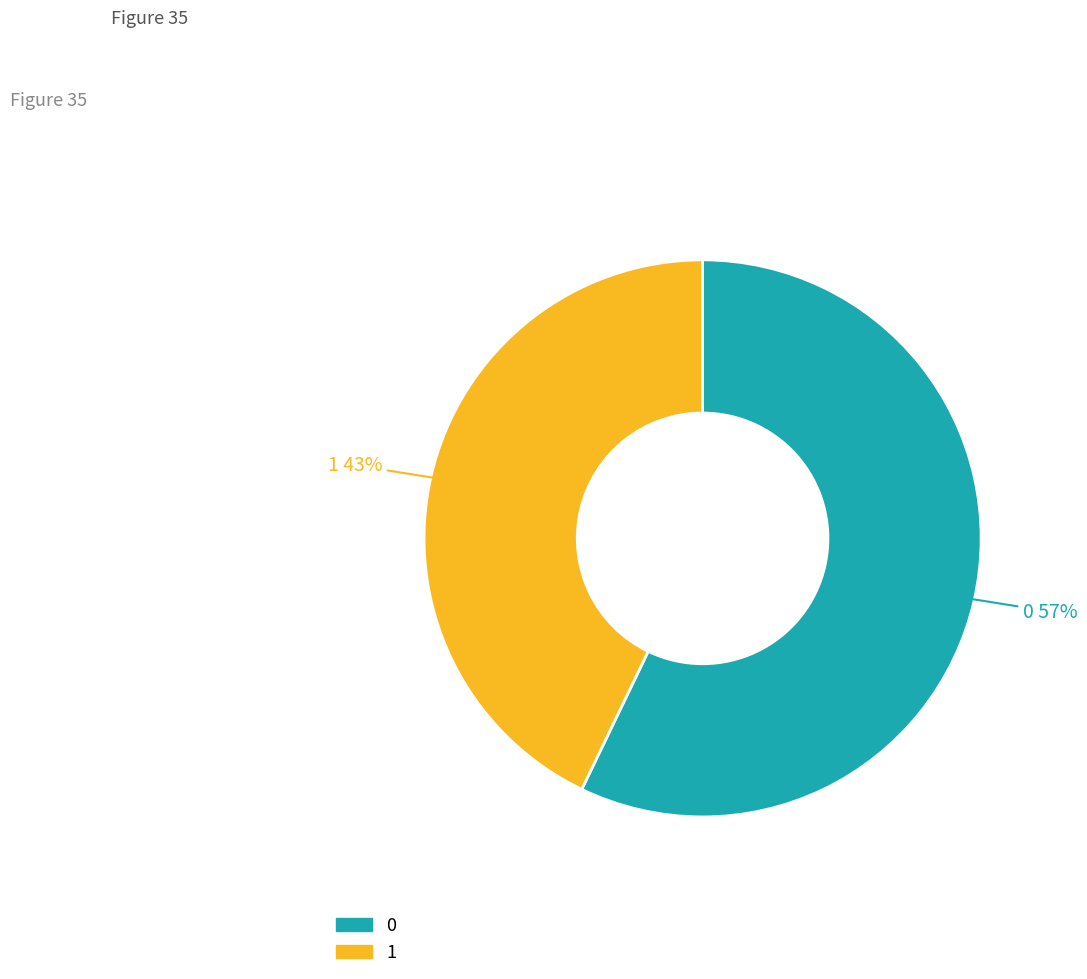

Is it true that 0 is 46% of the pie?

False